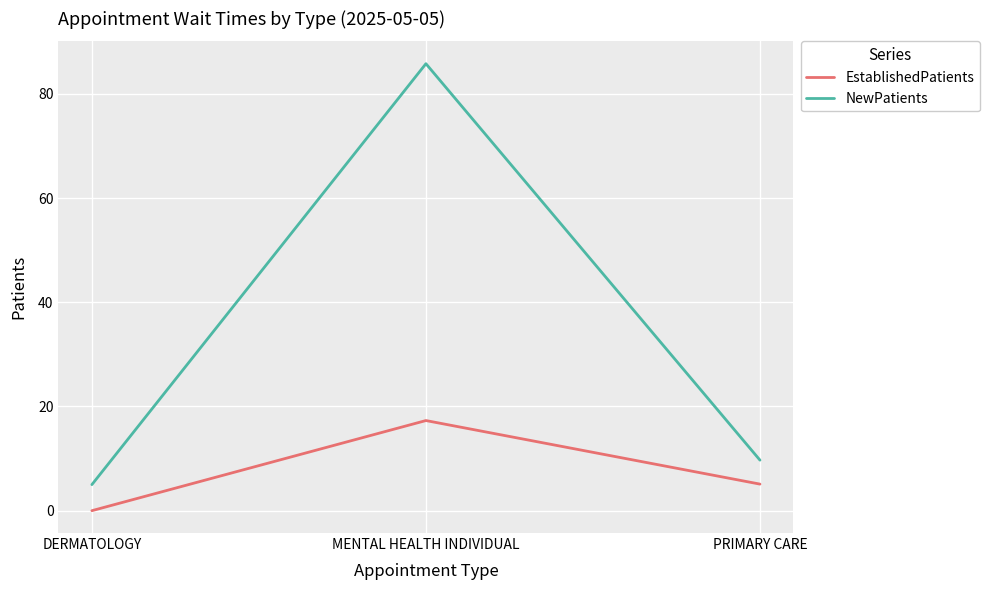

Reading left to right, what are all the values shown in this chart?

EstablishedPatients: DERMATOLOGY=0.0	MENTAL HEALTH INDIVIDUAL=17.3	PRIMARY CARE=5.1
NewPatients: DERMATOLOGY=5.0	MENTAL HEALTH INDIVIDUAL=85.8	PRIMARY CARE=9.7